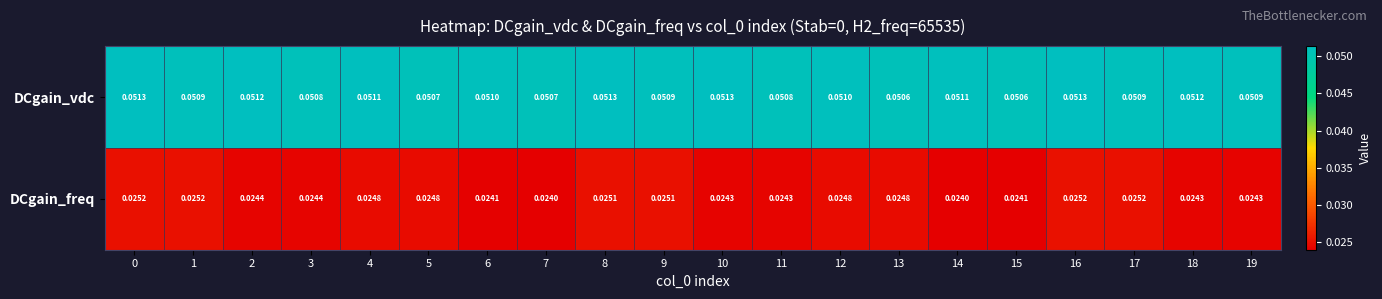

Is the value of DCgain_freq at 8 greater than the value of DCgain_vdc at 8?

No